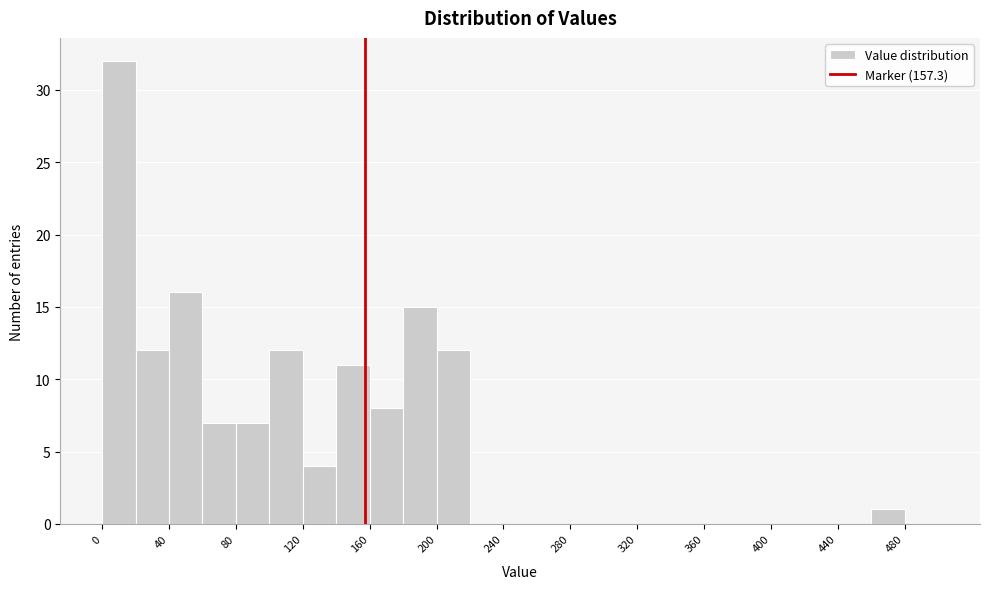

What is the height of the bar covering 40 to 60 on the x-axis? The values are not printed on the chart, so give them approximately, as read against the axis.

16